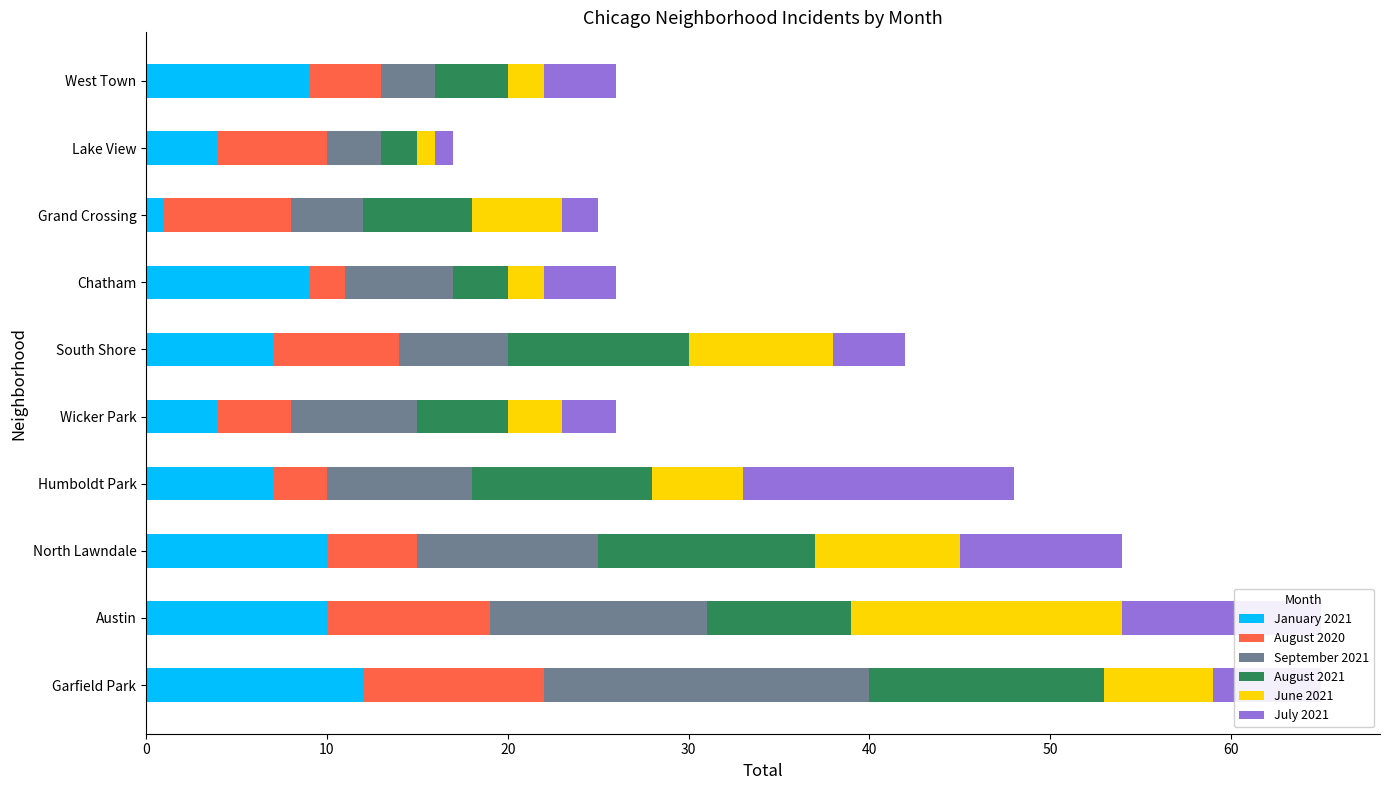

What are all the series names shown in the legend?

January 2021, August 2020, September 2021, August 2021, June 2021, July 2021